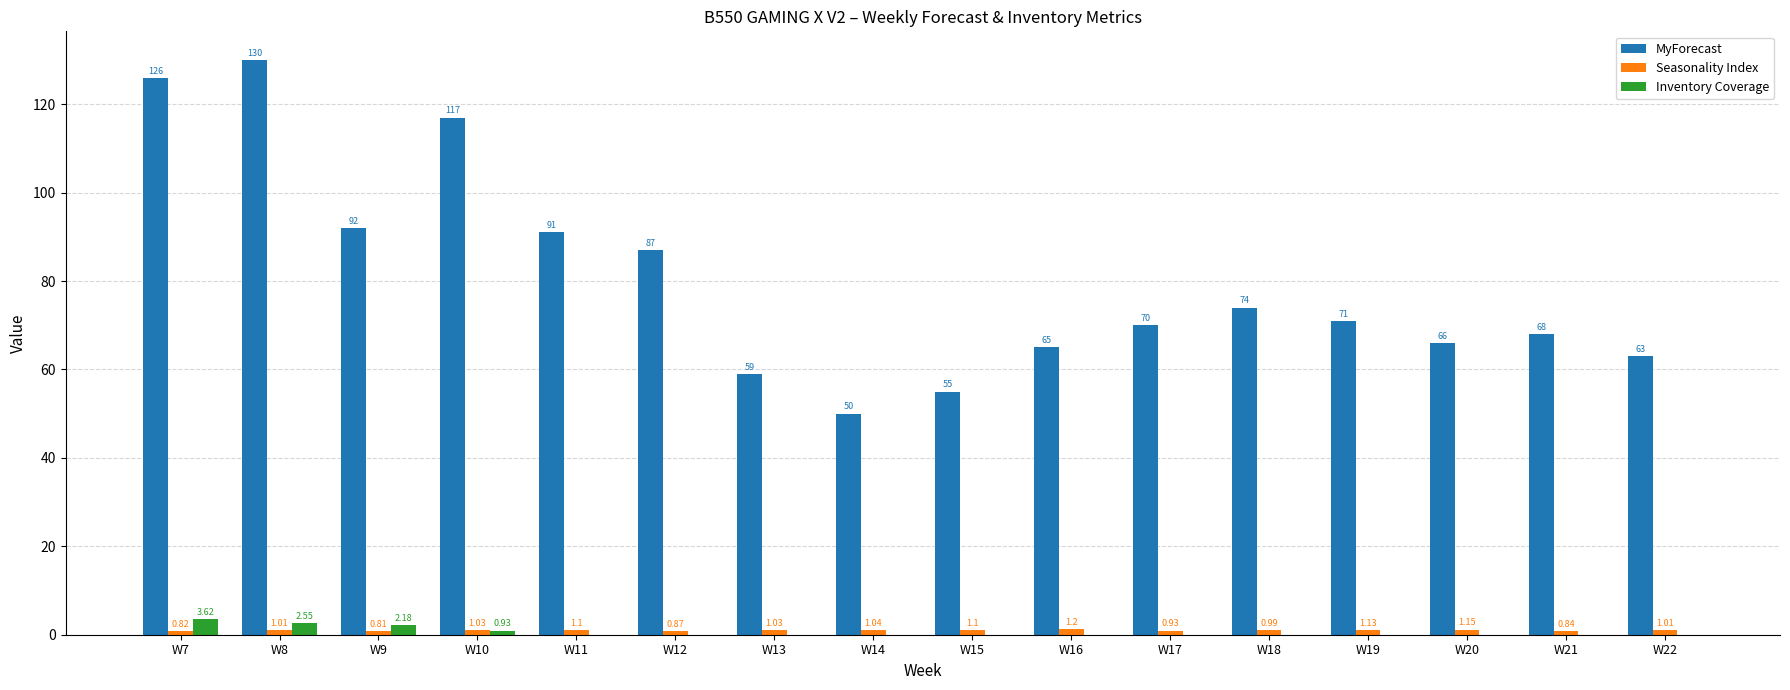

At which category is the sum across all series the highest?

W8